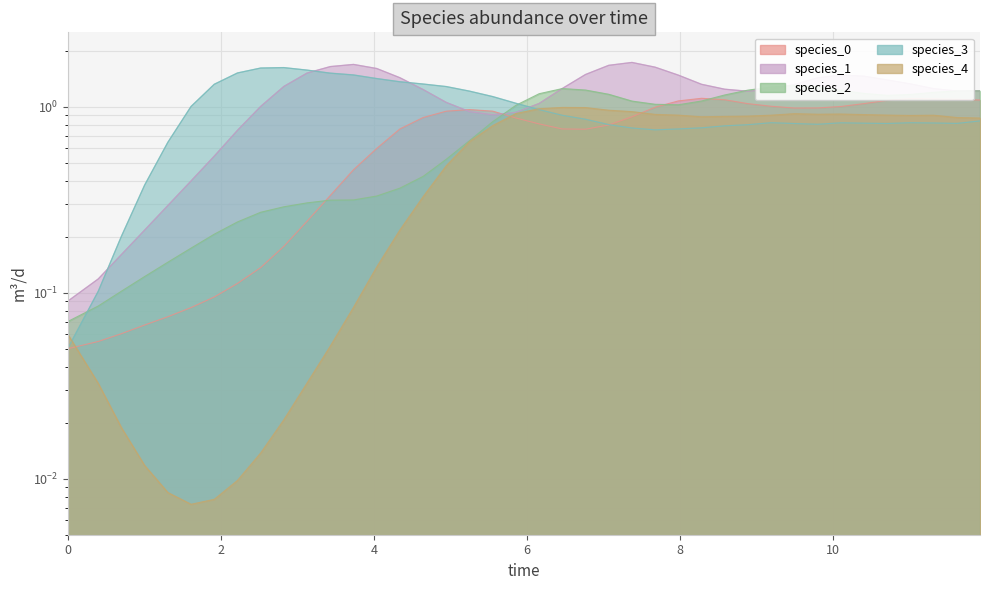

What is the lowest value of the species_3 series?

0.1